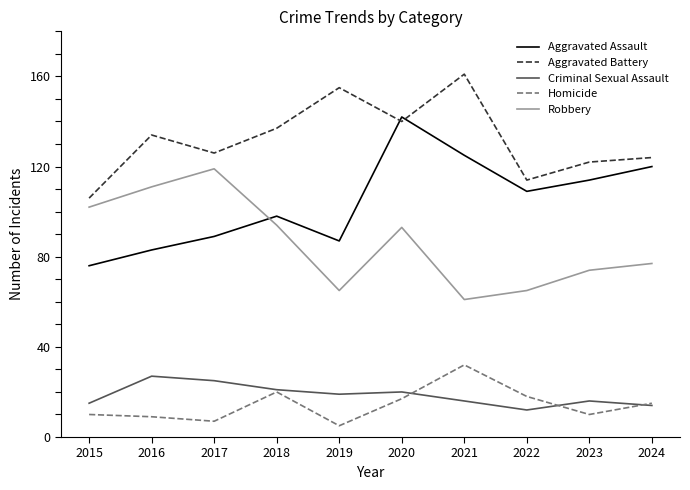

Is it true that Aggravated Battery equals 185 at 2018?

False